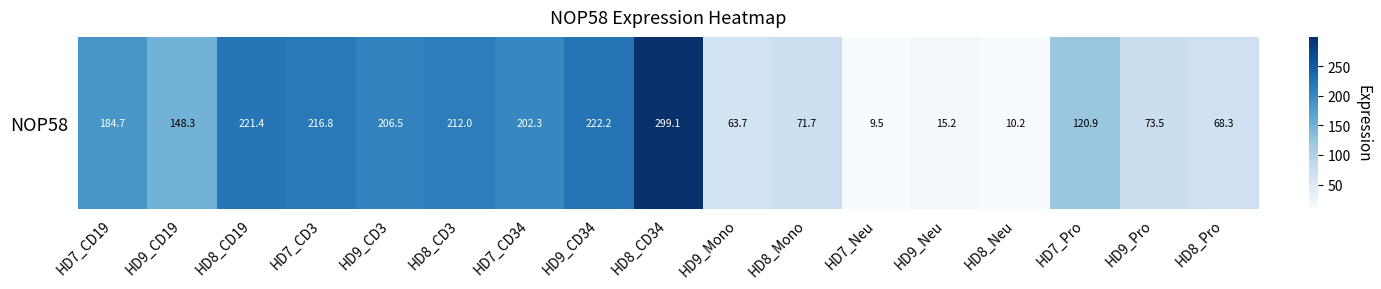

Where is the data nearest to the value 154?

HD9_CD19